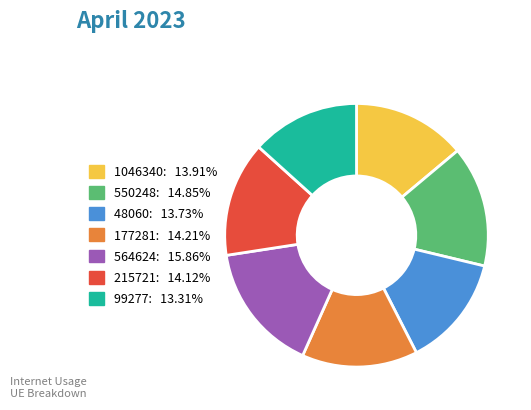

Is there a majority slice in this chart?

No